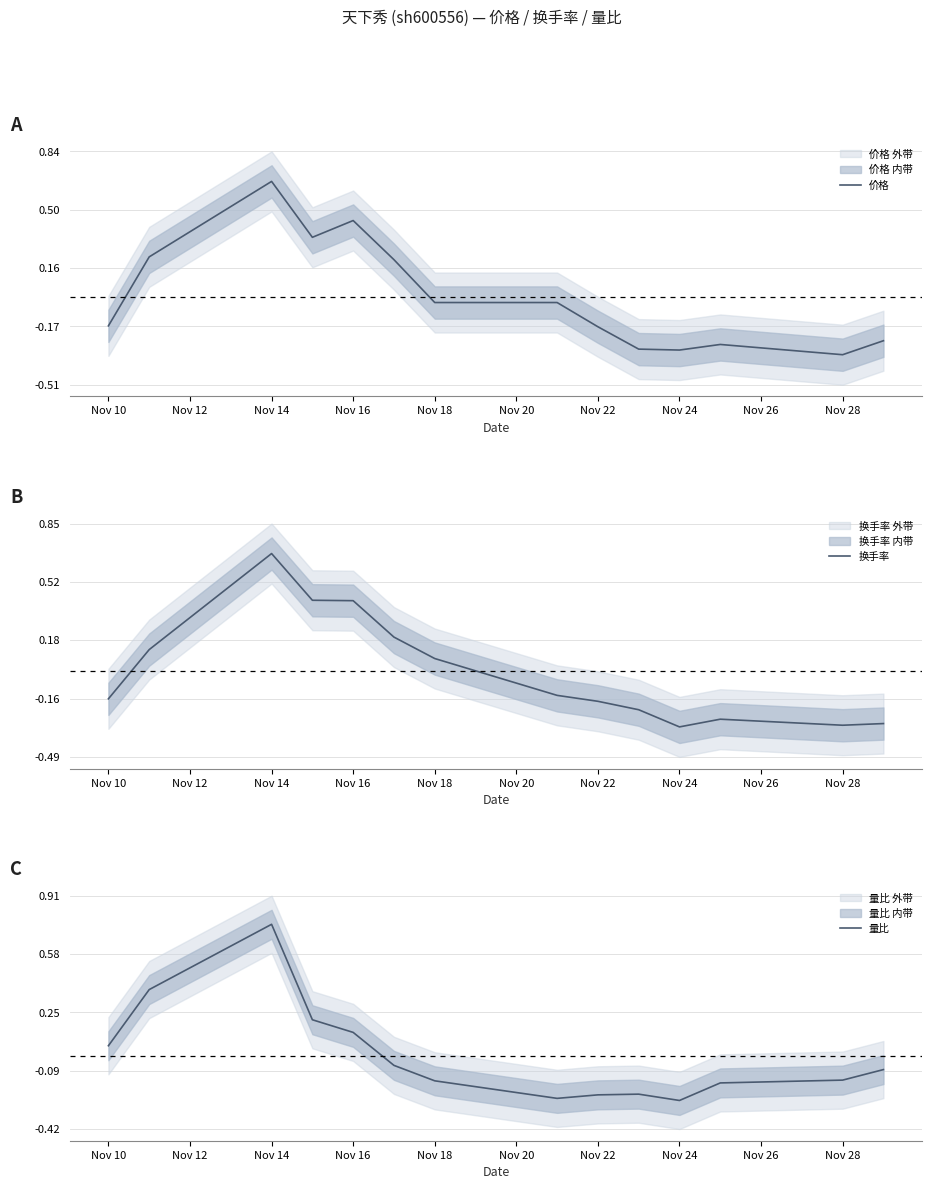

At which category does the chart reach its peak across all series?

Nov 14